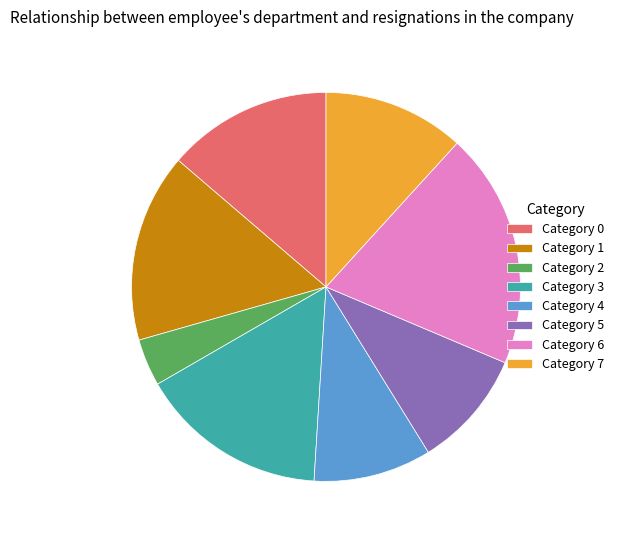

Does any single category account for the majority?

No